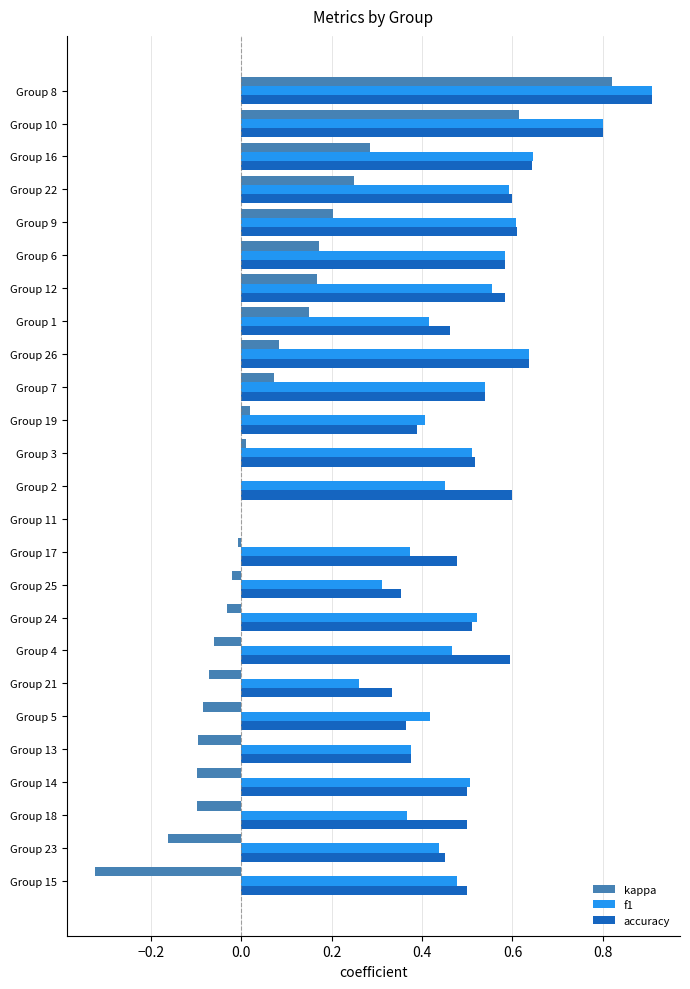

What are all the series names shown in the legend?

kappa, f1, accuracy